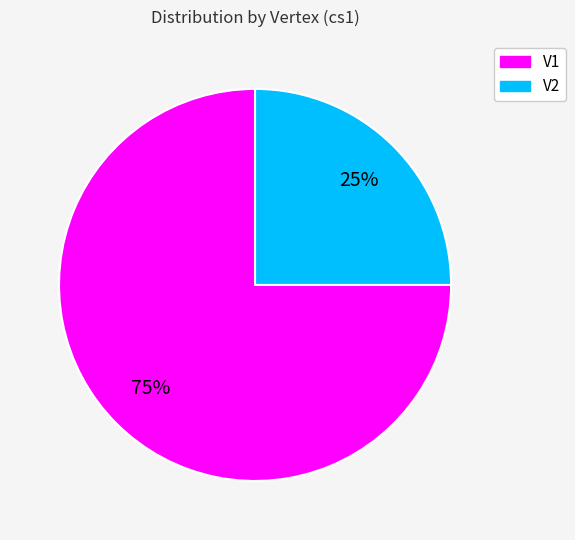

True or false: V2 accounts for 25% of the total.

True